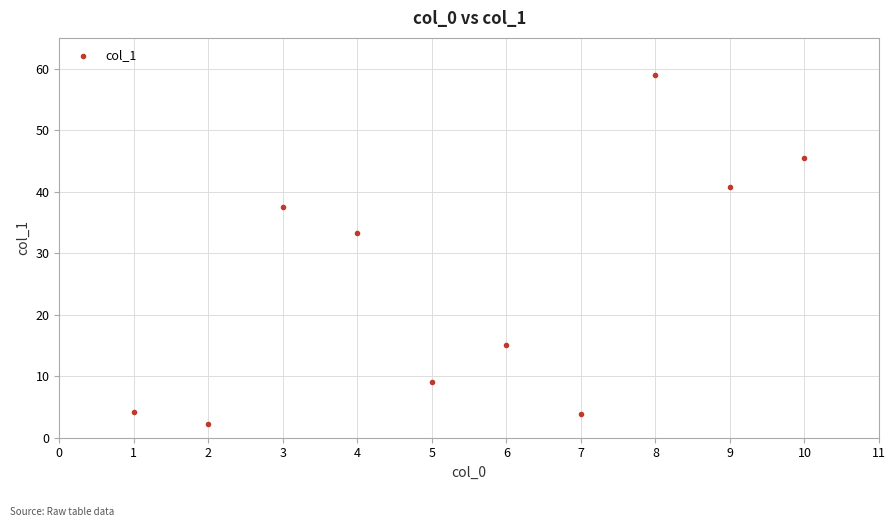

What Y value in the scatter plot is closest to 30?

33.3